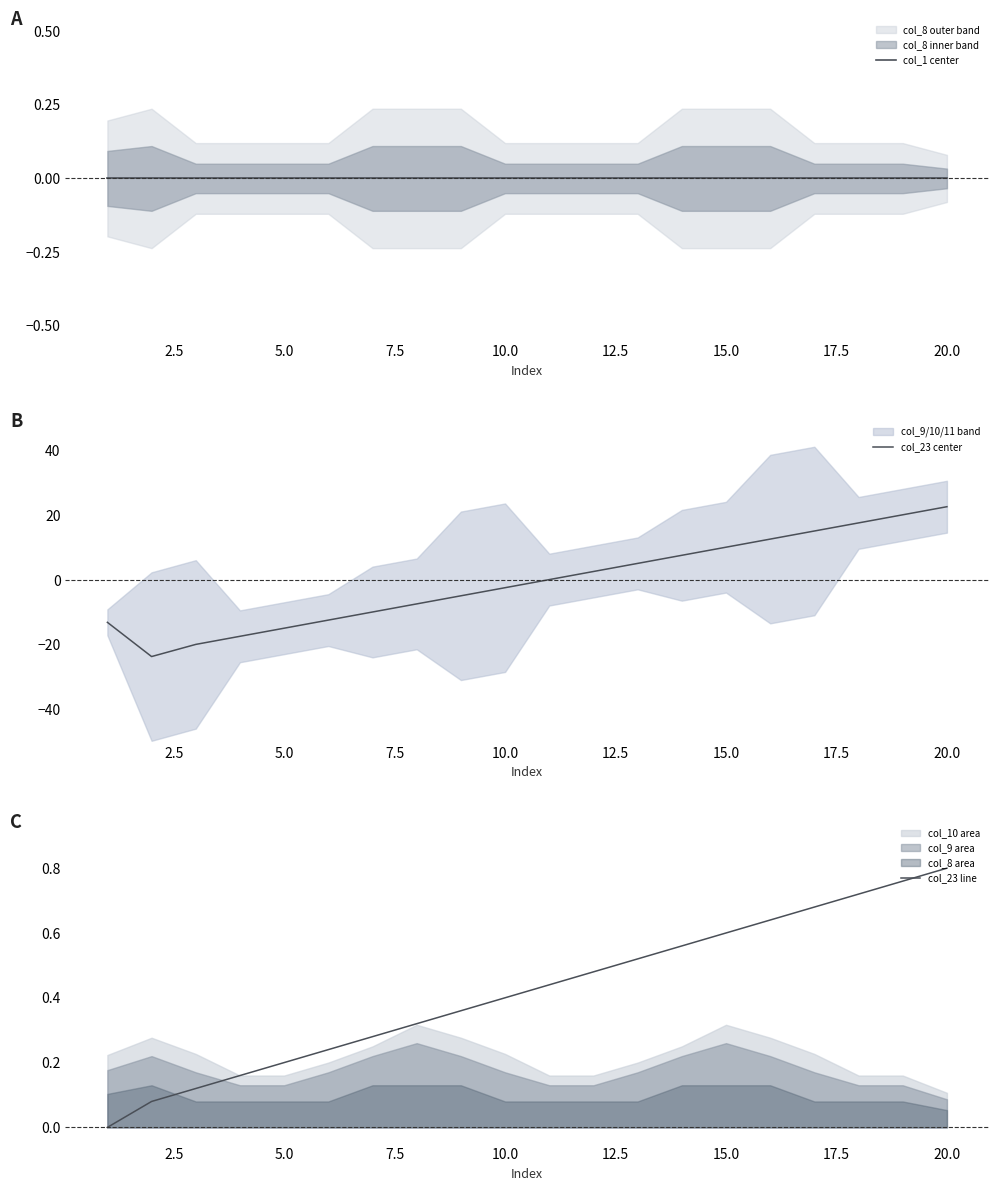

Count the number of categories in the chart.

20